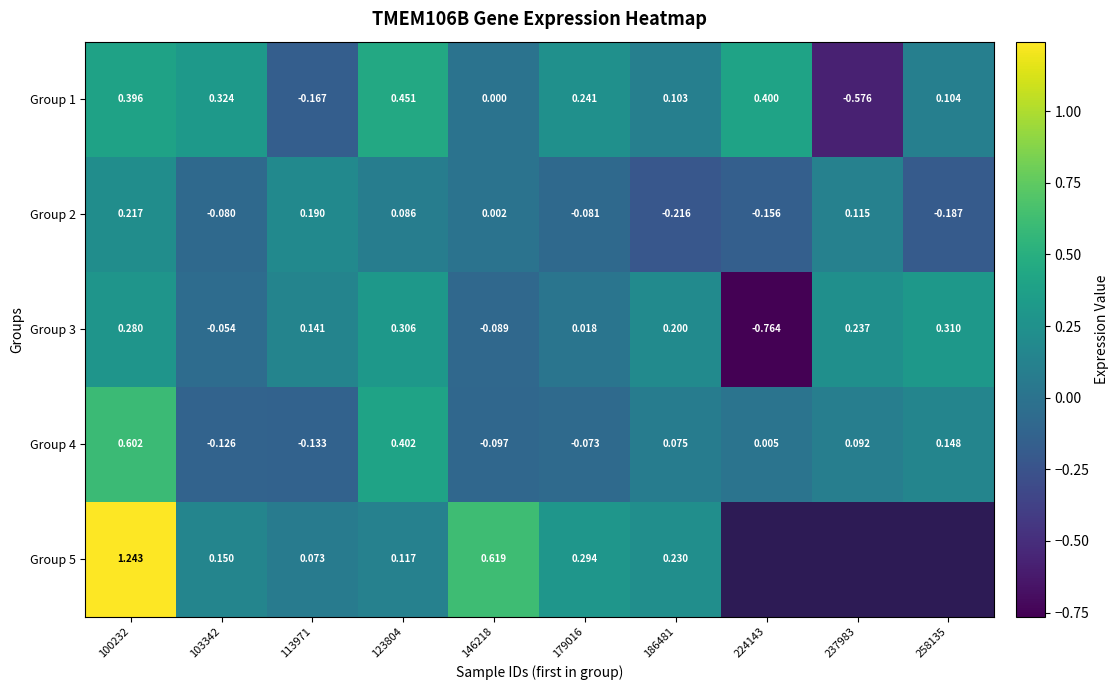

Is the value of Group 1 at 123804 greater than the value of Group 3 at 113971?

Yes